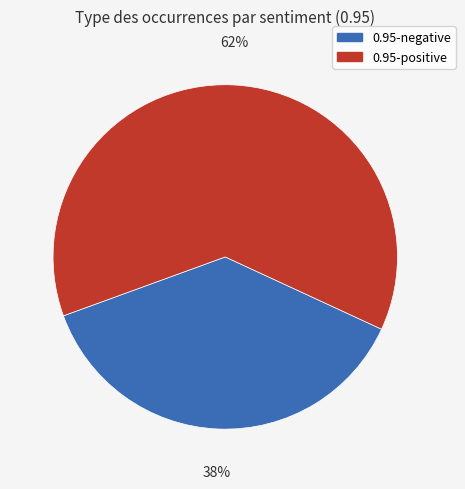

Rank the categories by value from lowest to highest.

0.95-negative, 0.95-positive